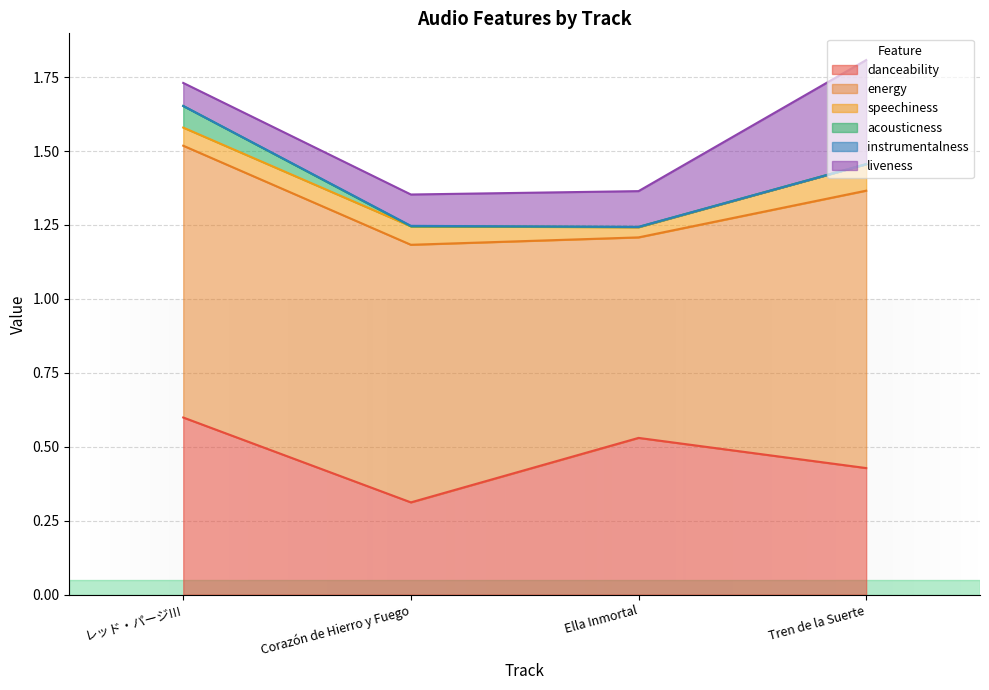

At Tren de la Suerte, list the series in order from smallest to largest.

instrumentalness, acousticness, speechiness, liveness, danceability, energy